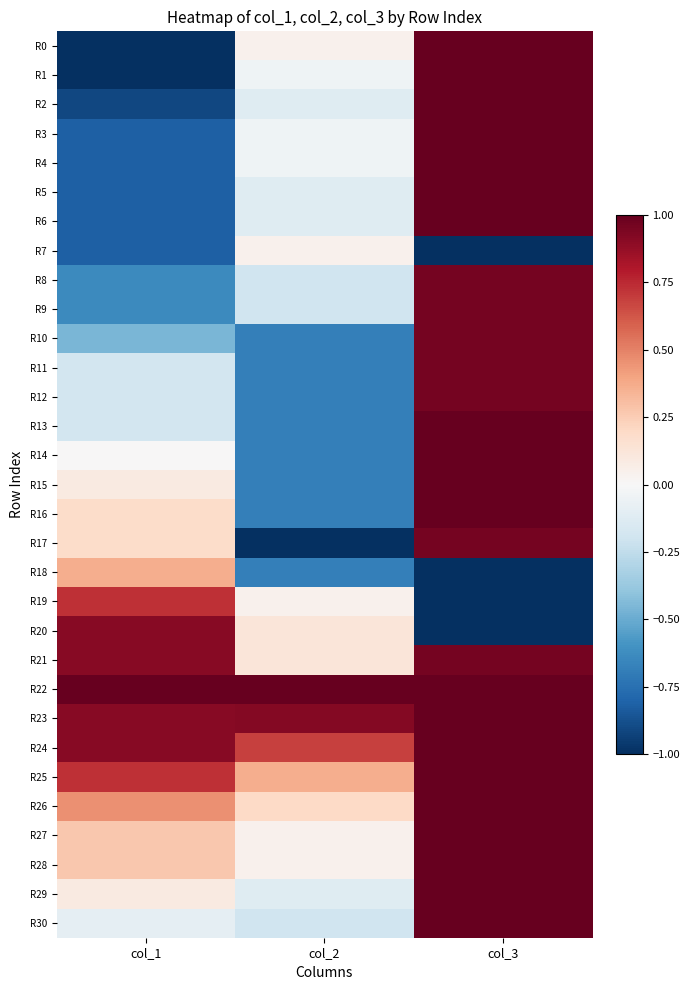

Reading left to right, extract all data points from this chart.

R0: col_1=-1.0	col_2=0.0	col_3=1.0
R1: col_1=-1.0	col_2=-0.0	col_3=1.0
R2: col_1=-0.9	col_2=-0.1	col_3=1.0
R3: col_1=-0.8	col_2=-0.0	col_3=1.0
R4: col_1=-0.8	col_2=-0.0	col_3=1.0
R5: col_1=-0.8	col_2=-0.1	col_3=1.0
R6: col_1=-0.8	col_2=-0.1	col_3=1.0
R7: col_1=-0.8	col_2=0.0	col_3=-1.0
R8: col_1=-0.6	col_2=-0.2	col_3=1.0
R9: col_1=-0.6	col_2=-0.2	col_3=1.0
R10: col_1=-0.5	col_2=-0.7	col_3=1.0
R11: col_1=-0.2	col_2=-0.7	col_3=1.0
R12: col_1=-0.2	col_2=-0.7	col_3=1.0
R13: col_1=-0.2	col_2=-0.7	col_3=1.0
R14: col_1=0.0	col_2=-0.7	col_3=1.0
R15: col_1=0.1	col_2=-0.7	col_3=1.0
R16: col_1=0.2	col_2=-0.7	col_3=1.0
R17: col_1=0.2	col_2=-1.0	col_3=1.0
R18: col_1=0.4	col_2=-0.7	col_3=-1.0
R19: col_1=0.7	col_2=0.0	col_3=-1.0
R20: col_1=0.9	col_2=0.1	col_3=-1.0
R21: col_1=0.9	col_2=0.1	col_3=1.0
R22: col_1=1.0	col_2=1.0	col_3=1.0
R23: col_1=0.9	col_2=0.9	col_3=1.0
R24: col_1=0.9	col_2=0.7	col_3=1.0
R25: col_1=0.7	col_2=0.4	col_3=1.0
R26: col_1=0.5	col_2=0.2	col_3=1.0
R27: col_1=0.3	col_2=0.0	col_3=1.0
R28: col_1=0.3	col_2=0.0	col_3=1.0
R29: col_1=0.1	col_2=-0.1	col_3=1.0
R30: col_1=-0.1	col_2=-0.2	col_3=1.0